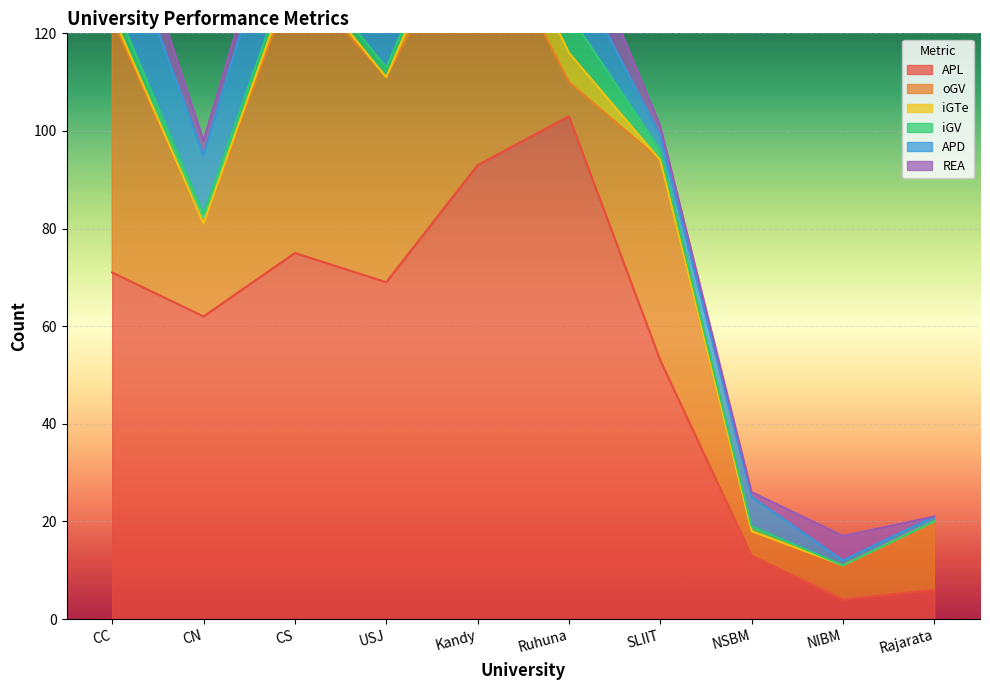

What is the label of the 4th point from the right?

SLIIT